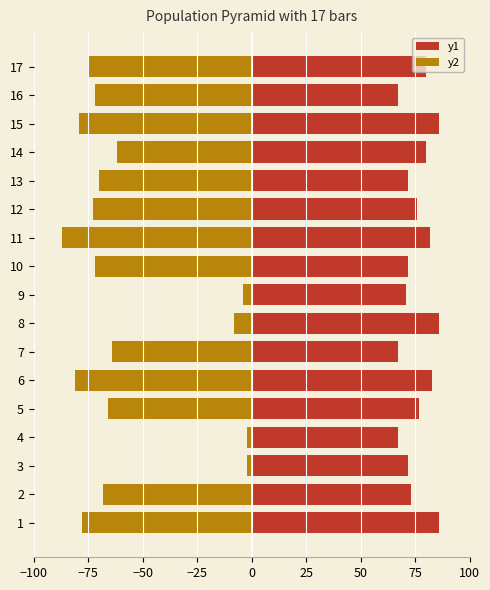

Reading left to right, what are all the values shown in this chart?

y1: 86	73	72	67	77	83	67	86	71	72	82	76	72	80	86	67	80
y2: -78	-68	-2	-2	-66	-81	-64	-8	-4	-72	-87	-73	-70	-62	-79	-72	-75